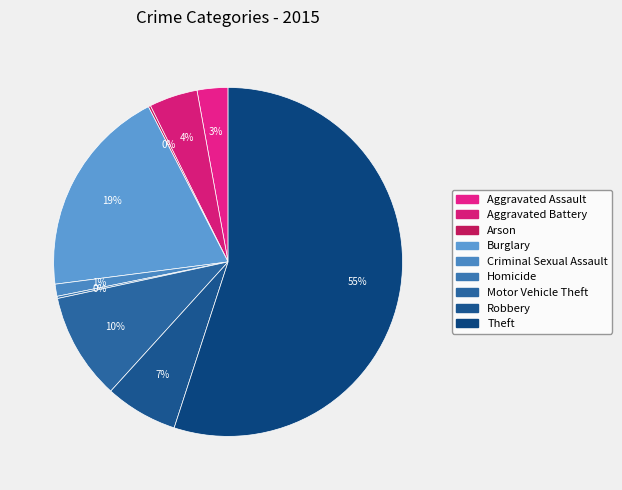

Which category accounts for the majority?

Theft